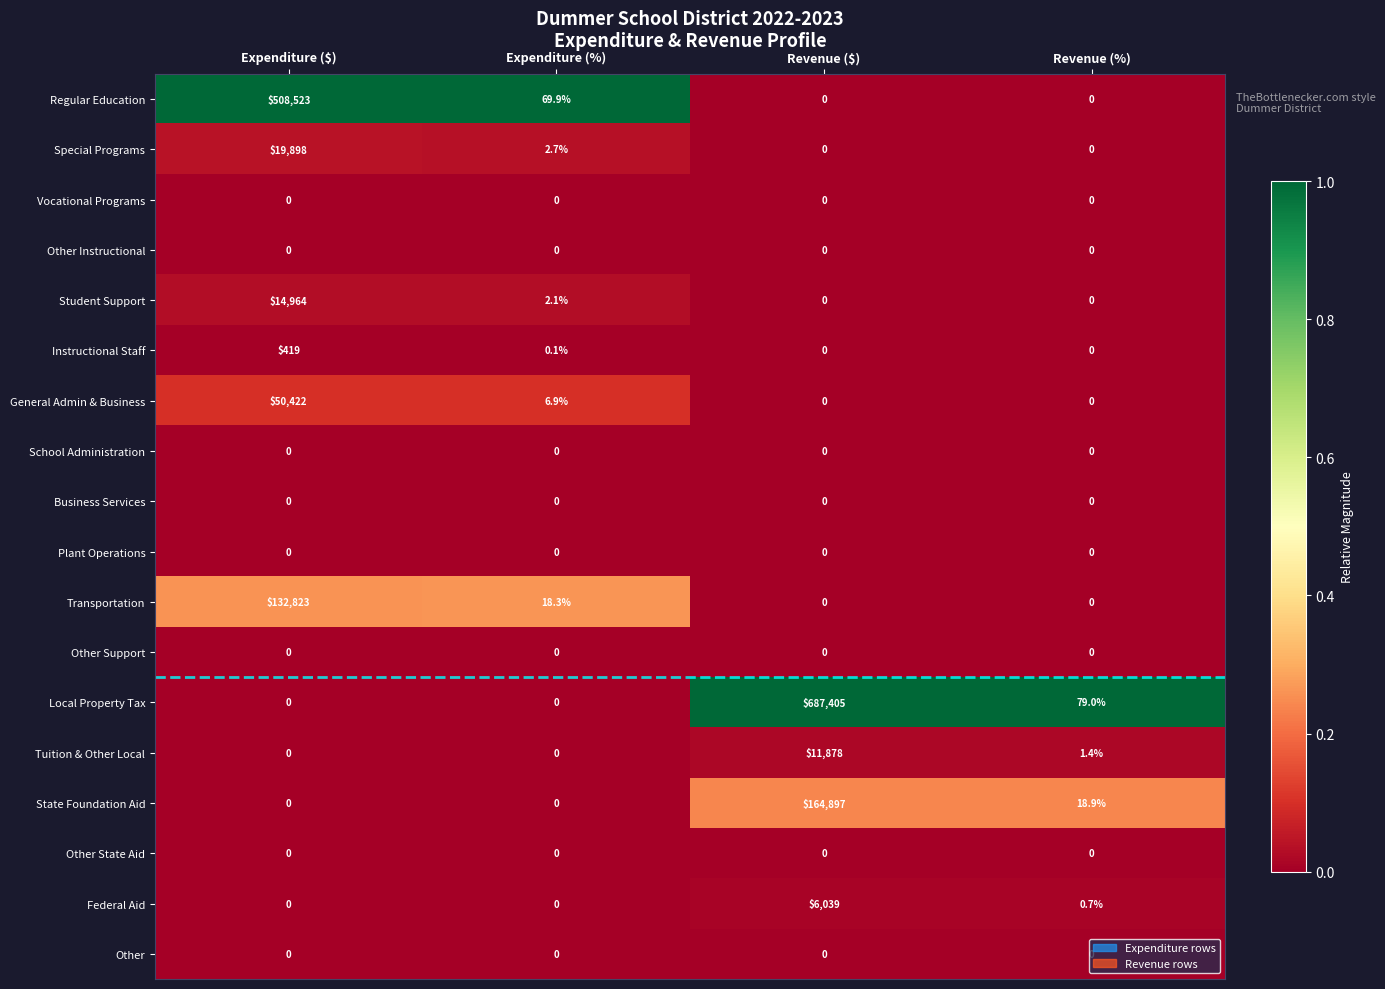

What is the spread (max minus min) of values at Revenue (%)?

79.0